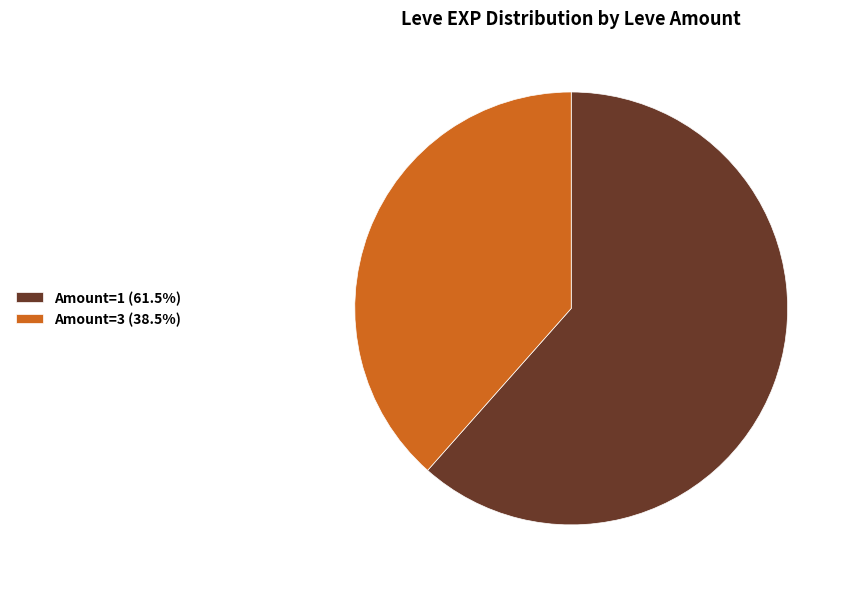

Do Amount=1 (61.5%) and Amount=3 (38.5%) together represent more than half of the pie?

Yes